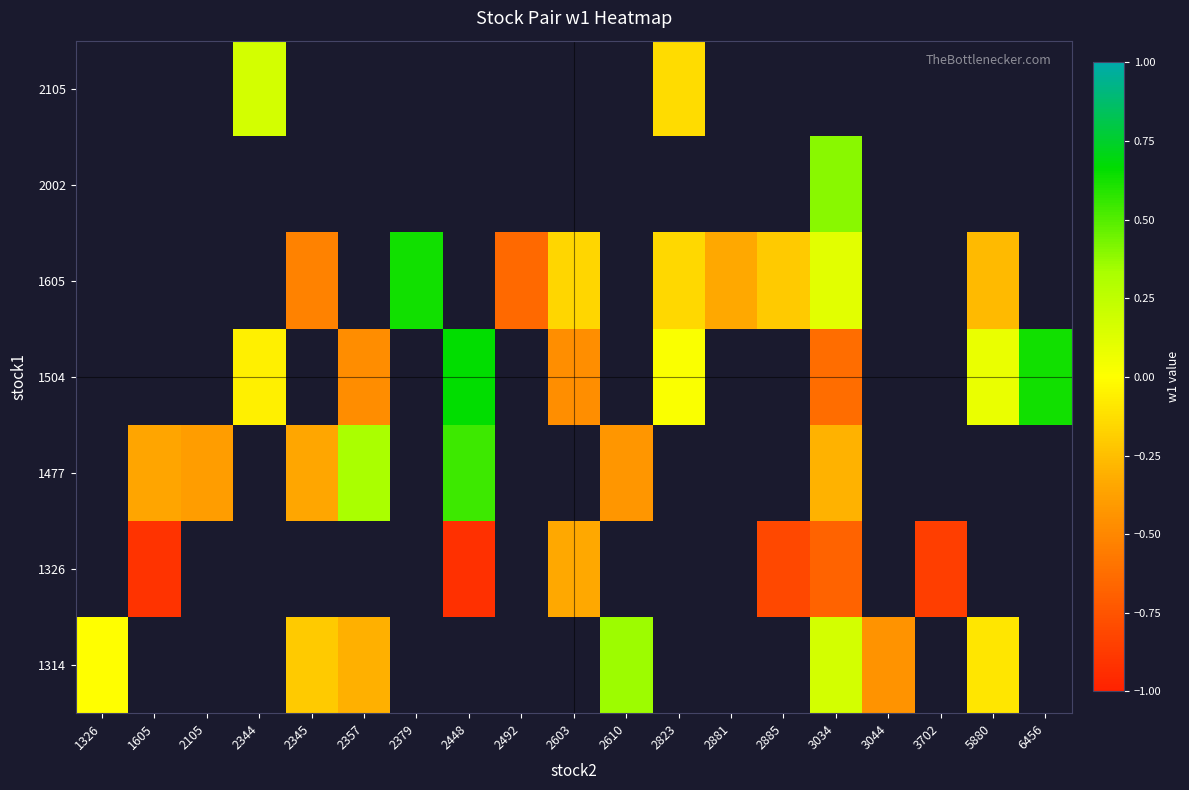

At how many categories does at least one series exceed 0?

9